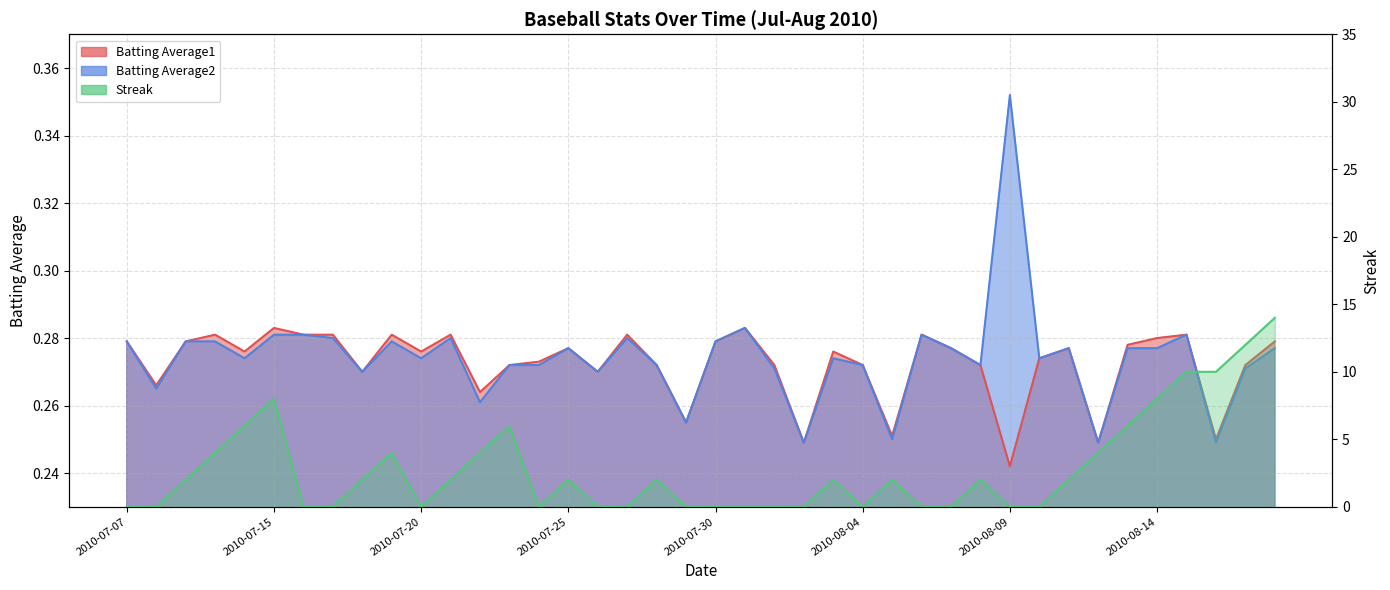

Is the value of Batting Average1 at 2010-07-29 greater than the value of Streak at 2010-08-16?

No